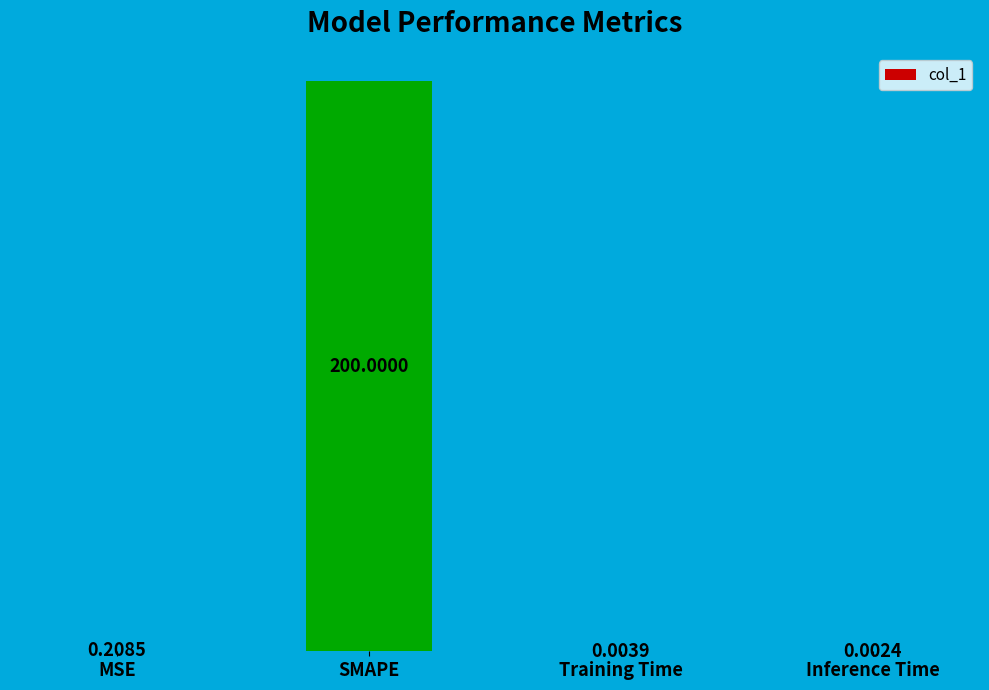

At which label is the value closest to 100?

MSE